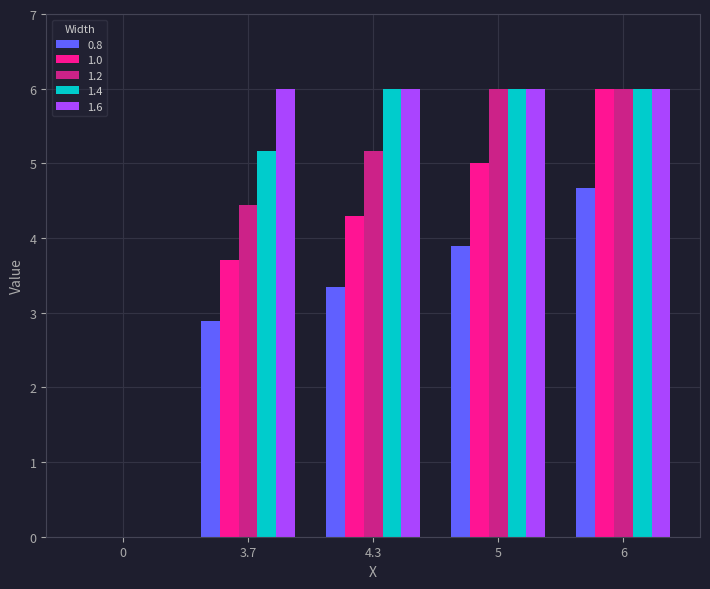

True or false: 0.8 has a value of 0.9 at 5.

False